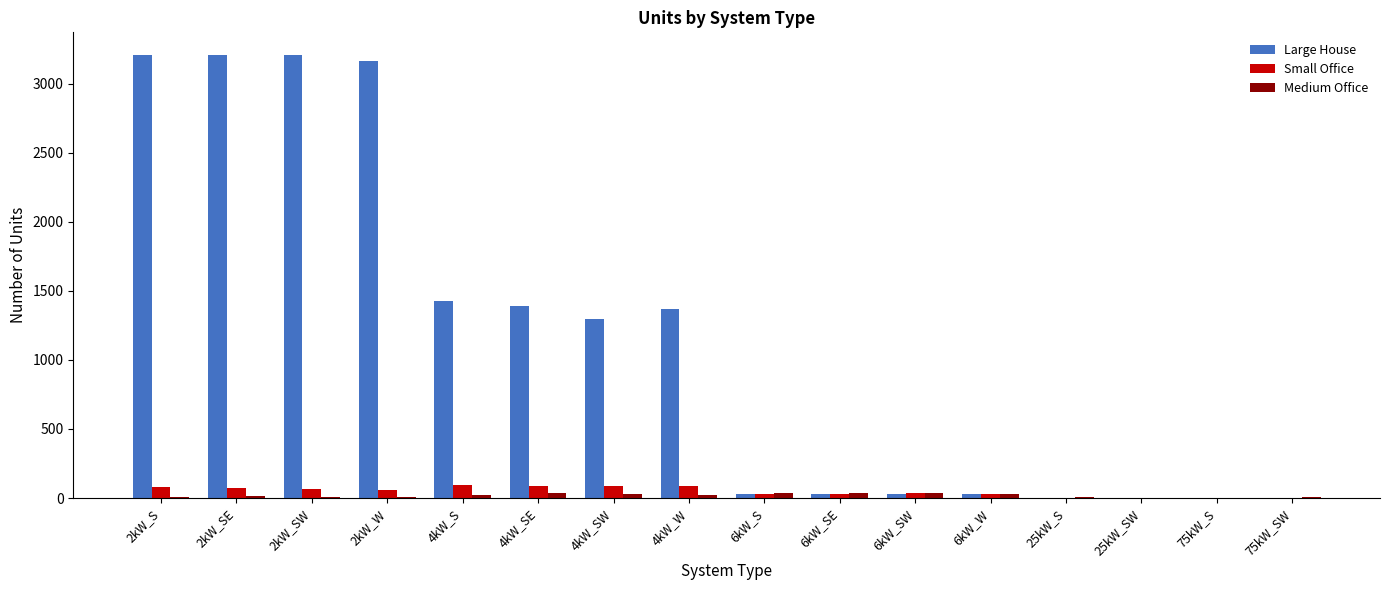

What is the sum of all Medium Office values?

294